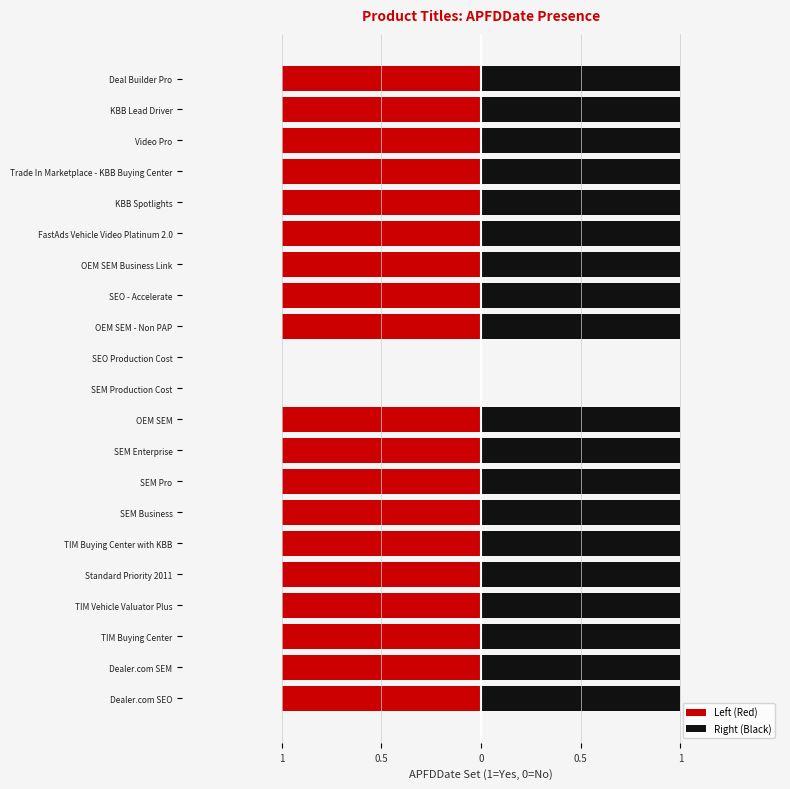

What is the minimum value shown in the chart?

-1